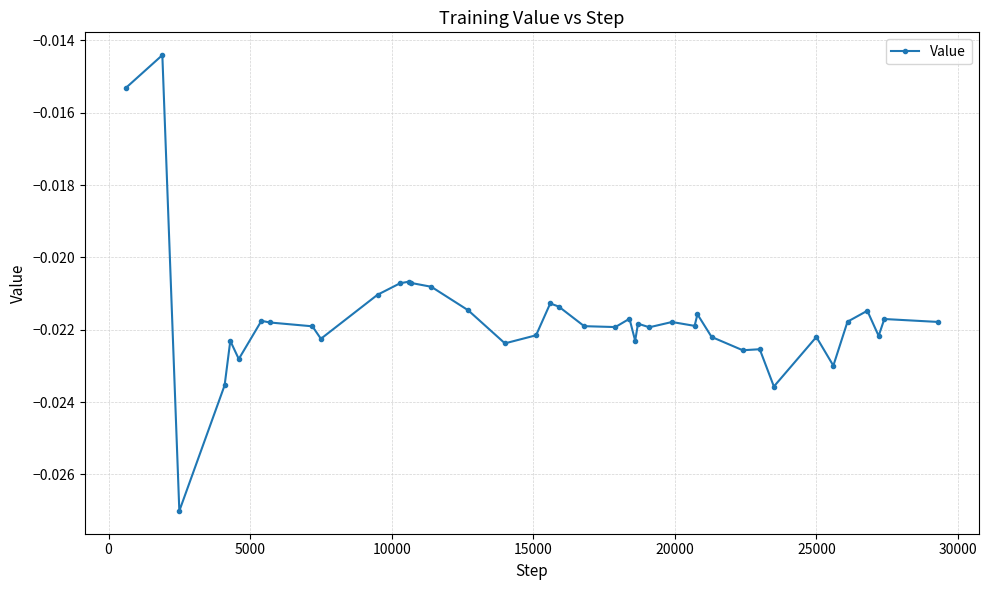

True or false: the data has more than 1 interior local peaks.

True